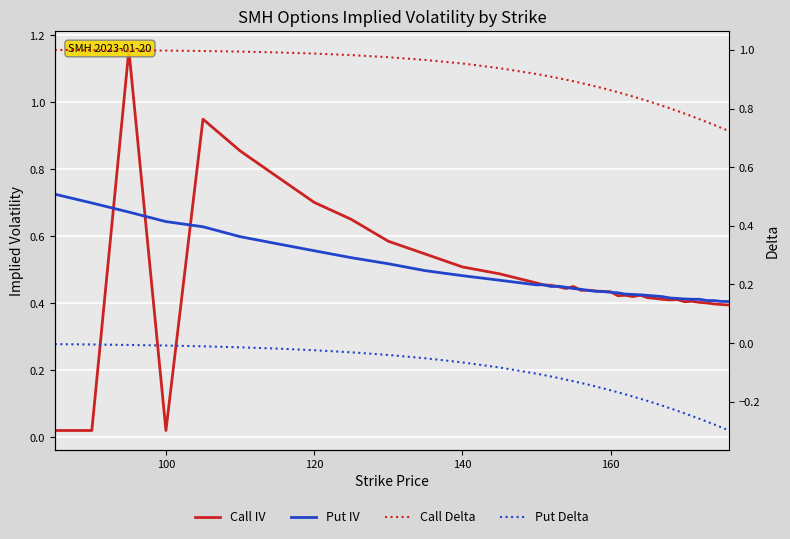

True or false: Put Delta has more than 2 interior local peaks.

False